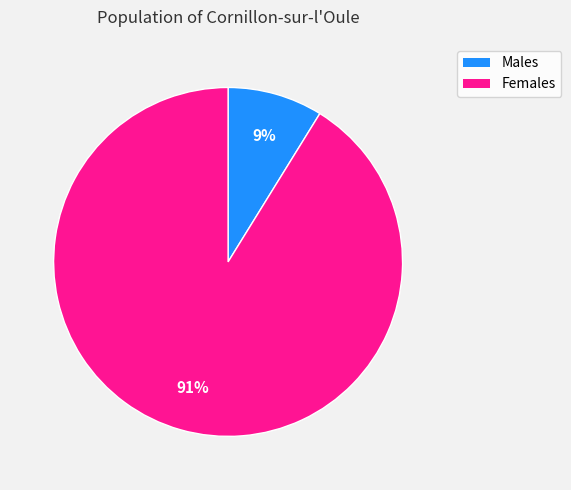

To the nearest percent, what is the difference between the largest and smallest slice percentages?

82%